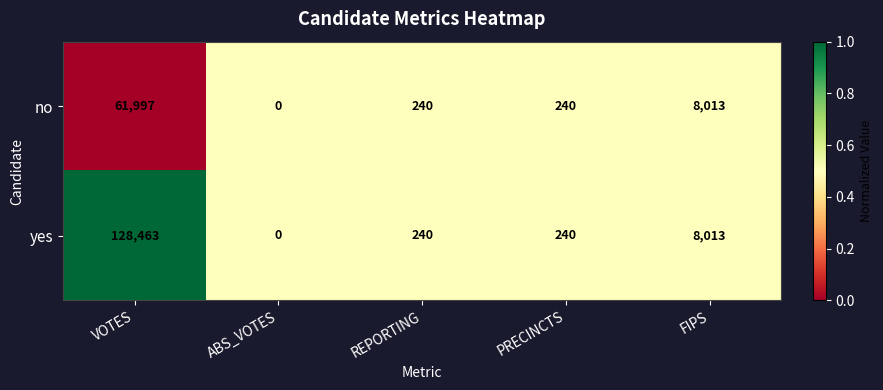

Which label corresponds to the largest value in the chart?

VOTES